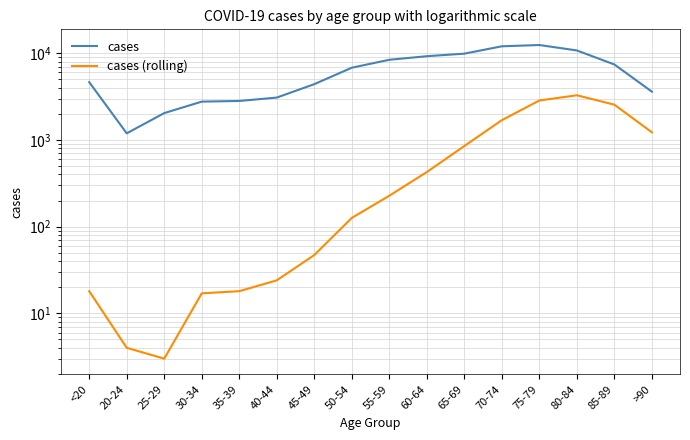

How many distinct data groups are displayed?

2